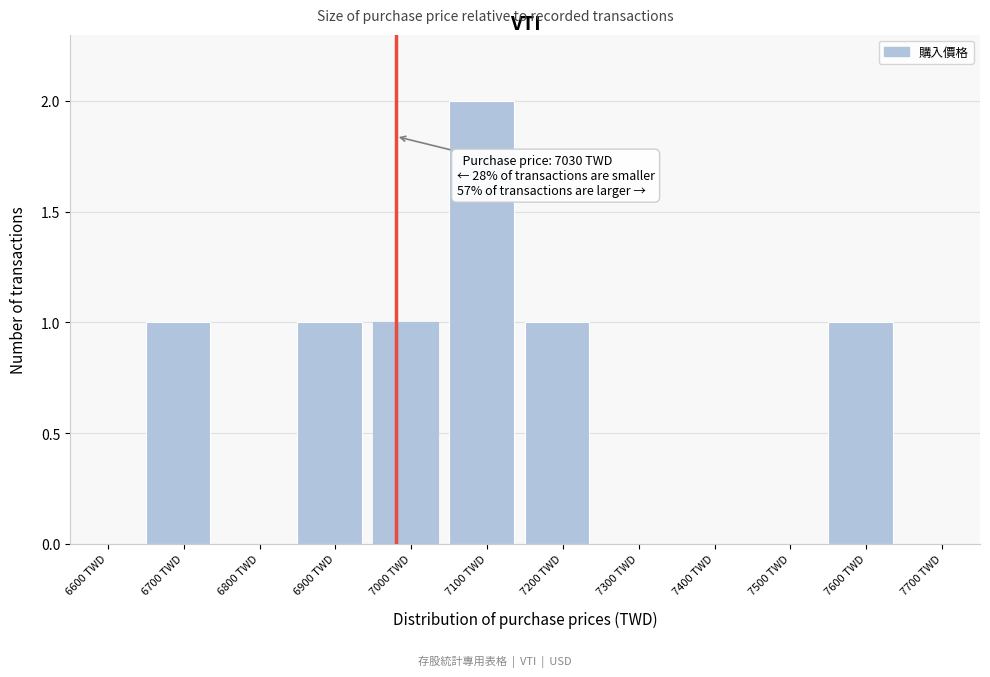

Reading left to right, list all the values displayed in this chart.

6600 TWD=0	6700 TWD=1	6800 TWD=0	6900 TWD=1	7000 TWD=1	7100 TWD=2	7200 TWD=1	7300 TWD=0	7400 TWD=0	7500 TWD=0	7600 TWD=1	7700 TWD=0